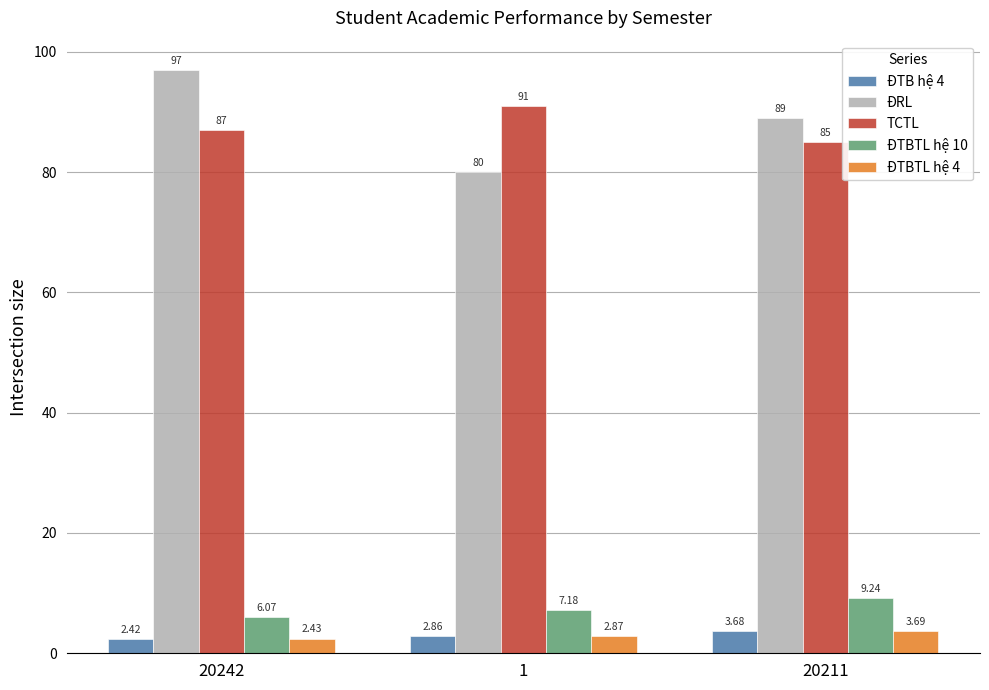

Read the ĐRL value at 1.

80.0